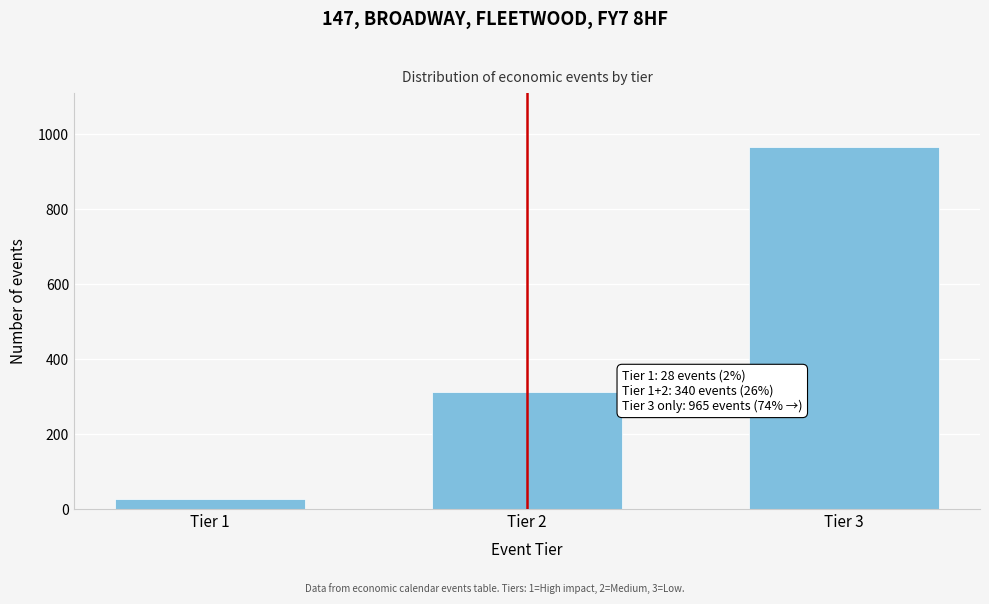

Reading right to left, extract all data points from this chart.

Tier 3=965	Tier 2=312	Tier 1=28